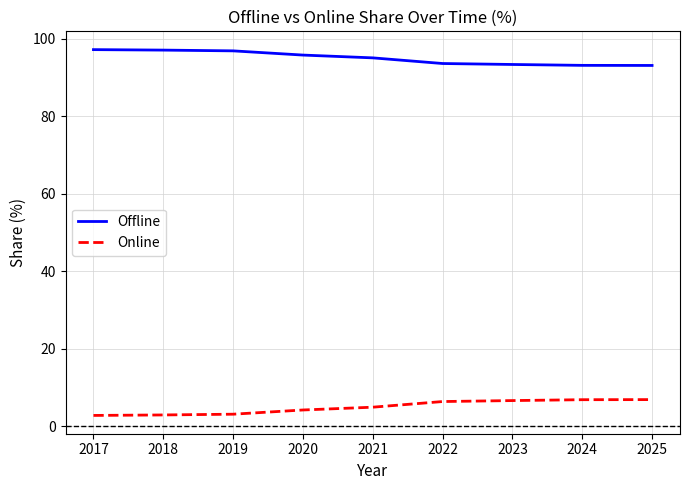

At which label does Offline first exceed 95?

2017